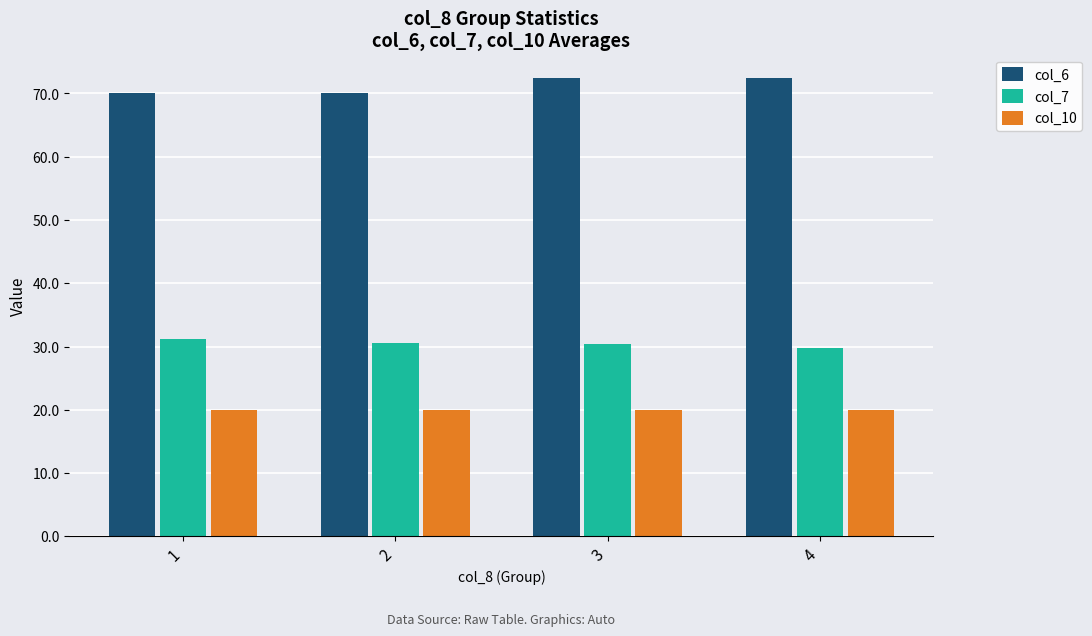

The col_10 series shows 35.3 at 4. True or false?

False